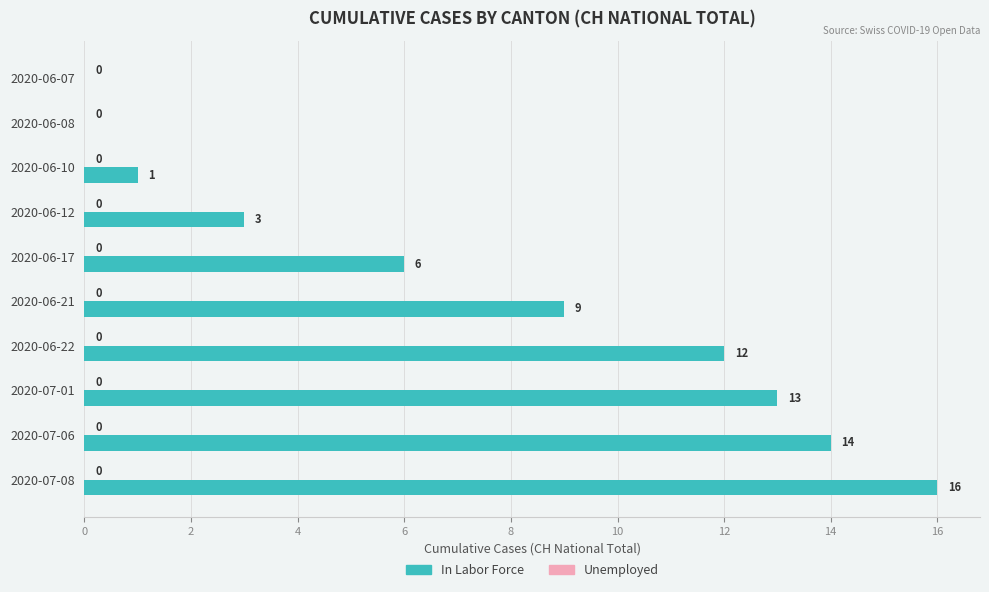

At which label is the value closest to 8?

2020-06-21